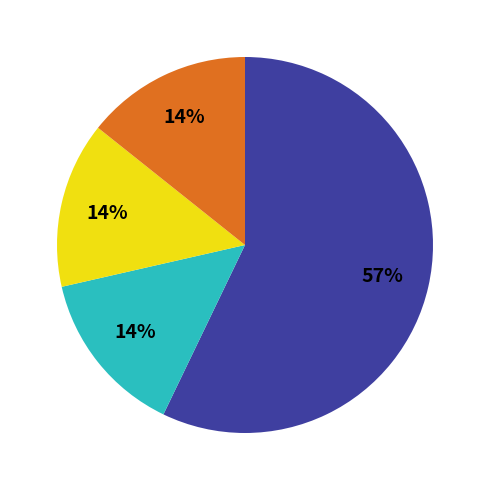

Is there a majority slice in this chart?

Yes